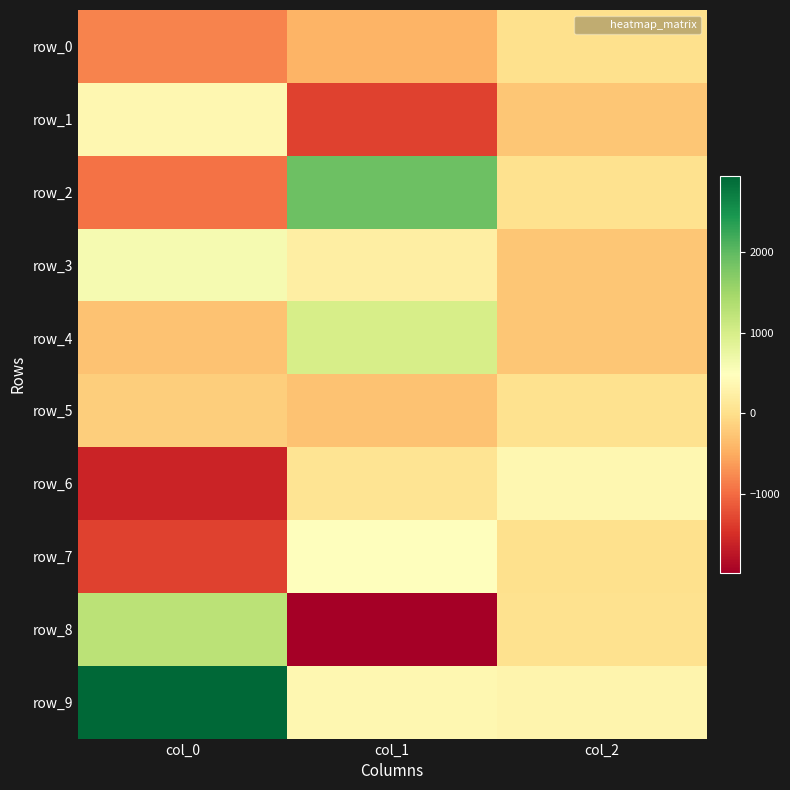

Reading right to left, transcribe all the data shown in this chart.

row_0: 17.7	-434.7	-810.6
row_1: -265.4	-1336.0	355.9
row_2: 27.9	1908.1	-955.0
row_3: -262.1	223.7	607.6
row_4: -266.0	995.8	-296.3
row_5: 22.1	-295.5	-176.0
row_6: 351.4	77.1	-1605.5
row_7: 17.5	493.7	-1333.6
row_8: 31.1	-1985.6	1260.7
row_9: 325.9	353.5	2952.7